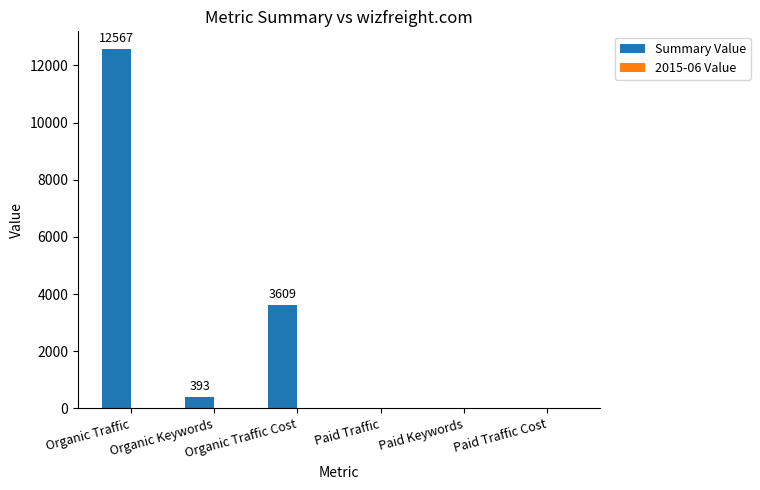

What is the sum of the values at Organic Traffic Cost and Organic Keywords?

4002